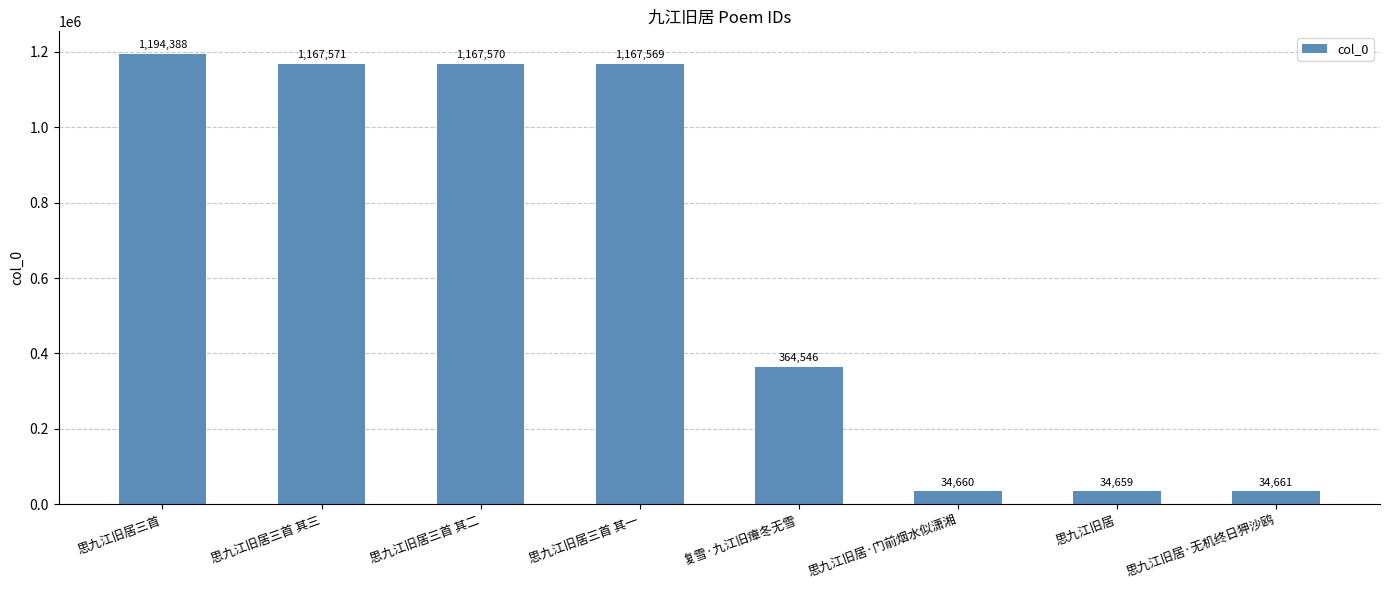

What is the average value?

645703